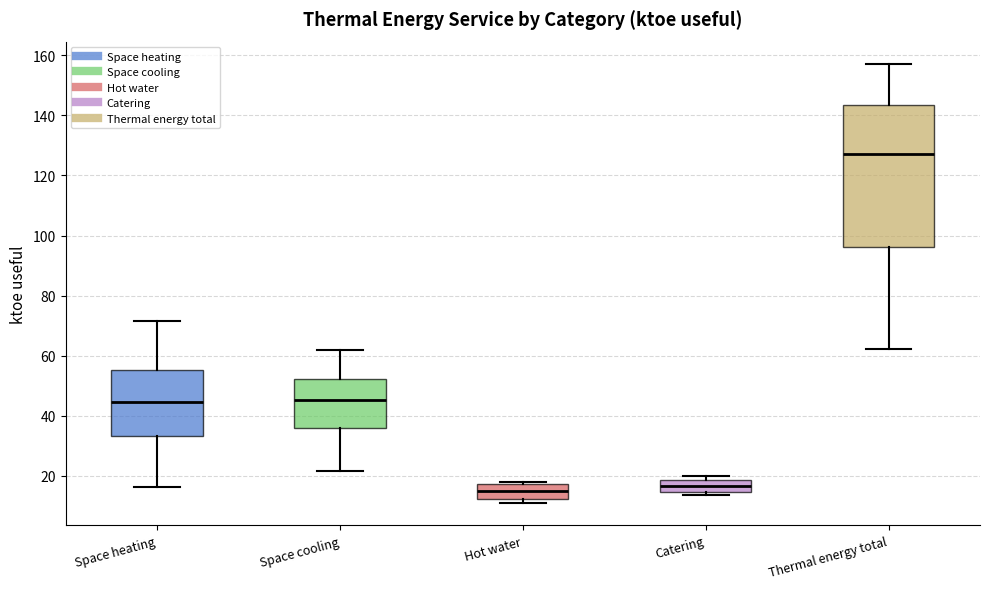

Which box's median line is the highest?

Thermal energy total